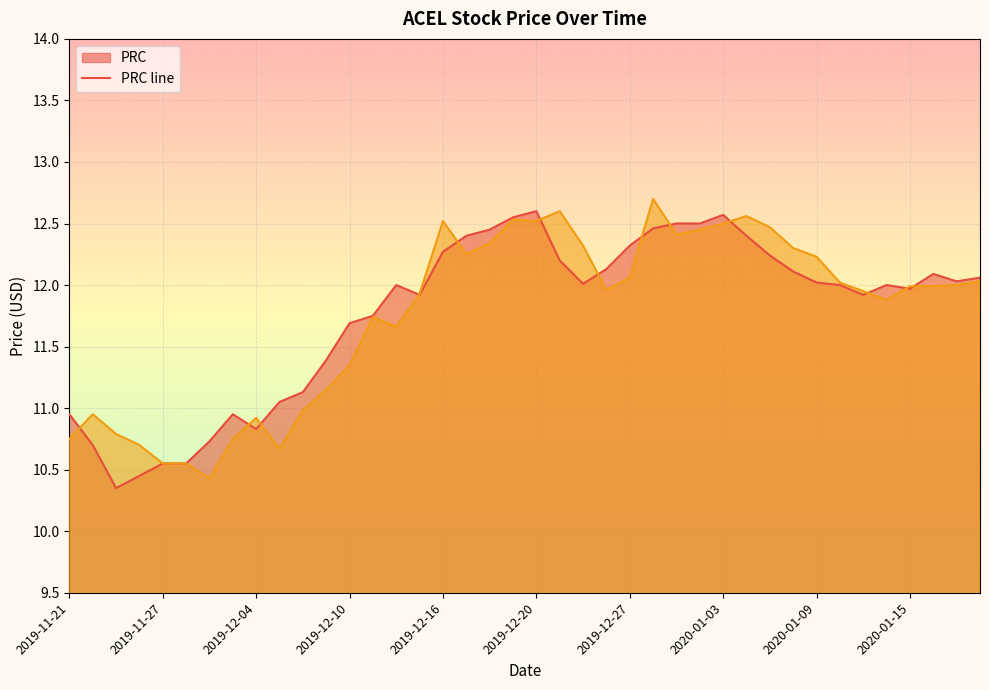

Does the chart display data point markers on the line(s)?

No